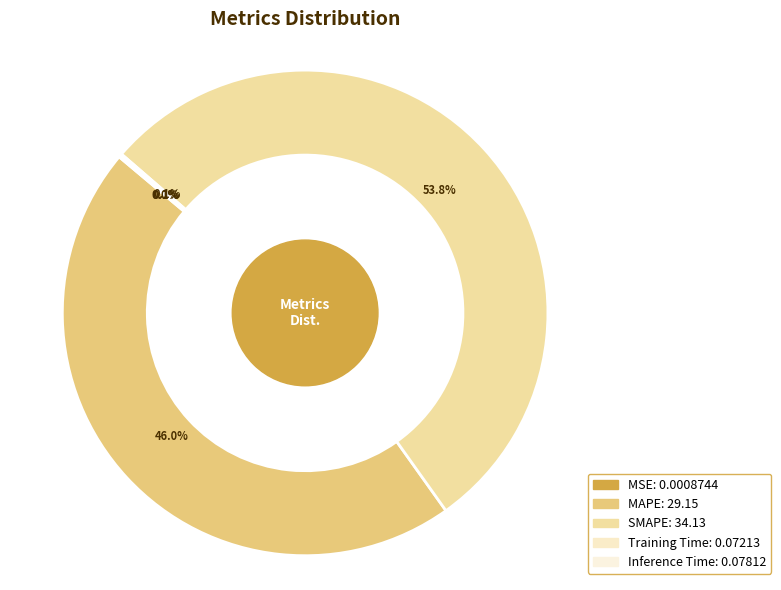

How many slices are in this pie chart?

5